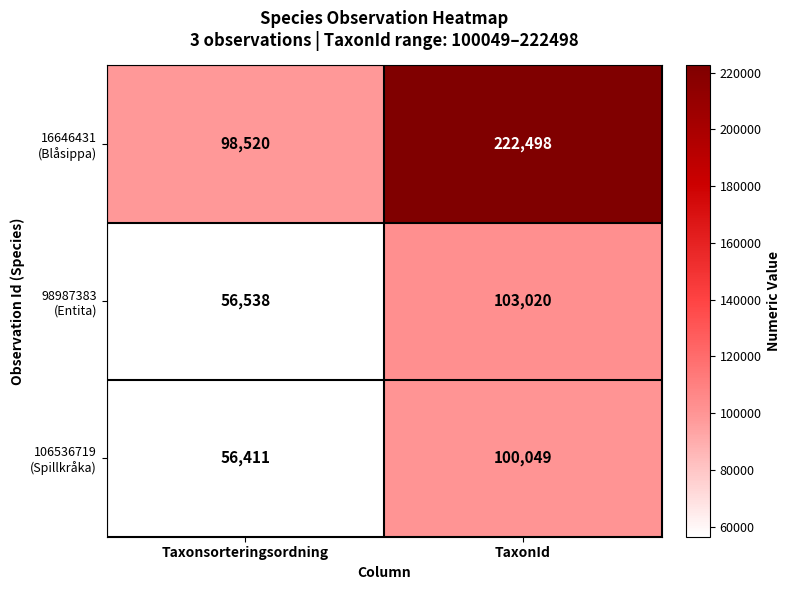

At which category does the chart reach its minimum across all series?

Taxonsorteringsordning